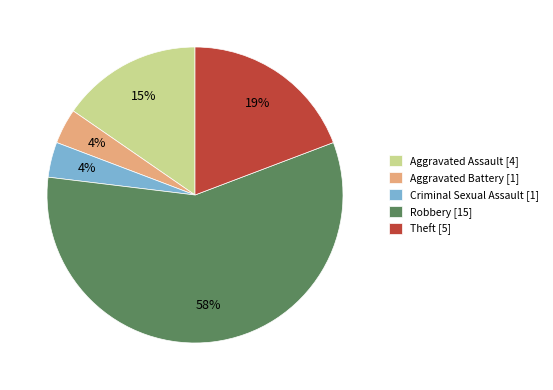

How many slices are in this pie chart?

5